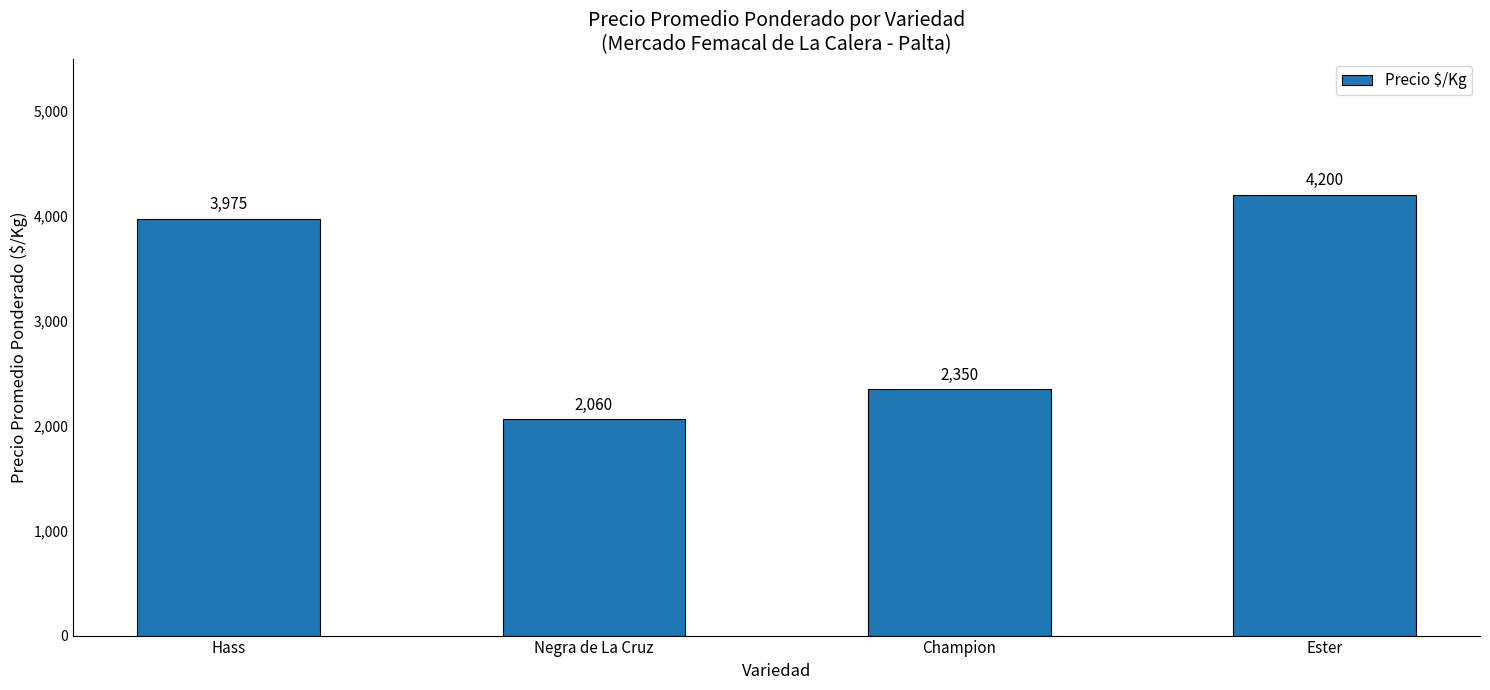

At which category does the chart reach its minimum across all series?

Negra de La Cruz